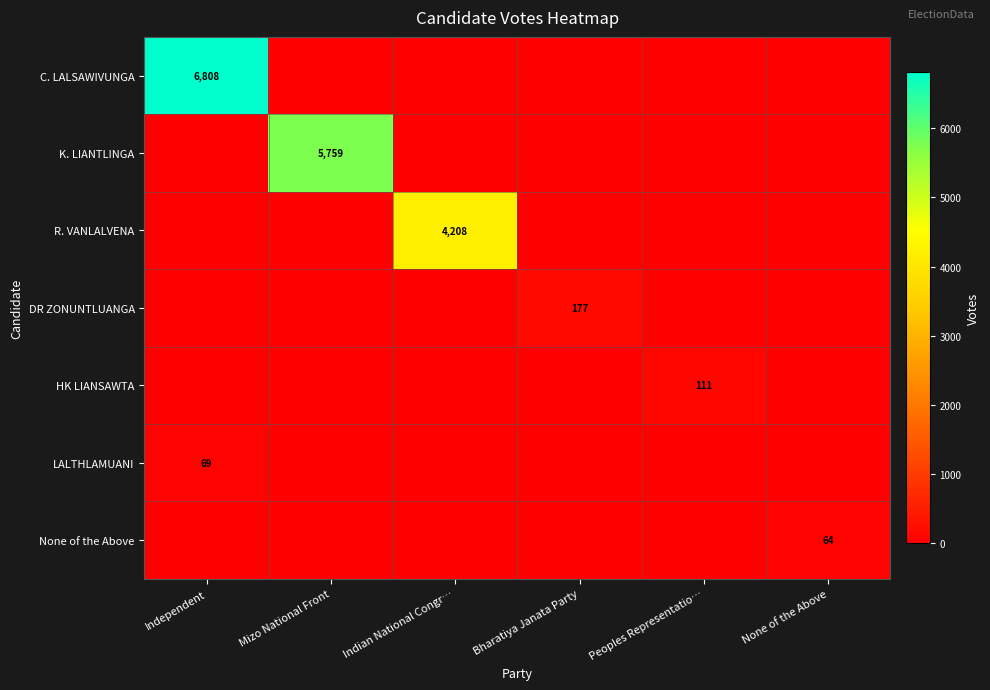

Count the number of categories in the chart.

6